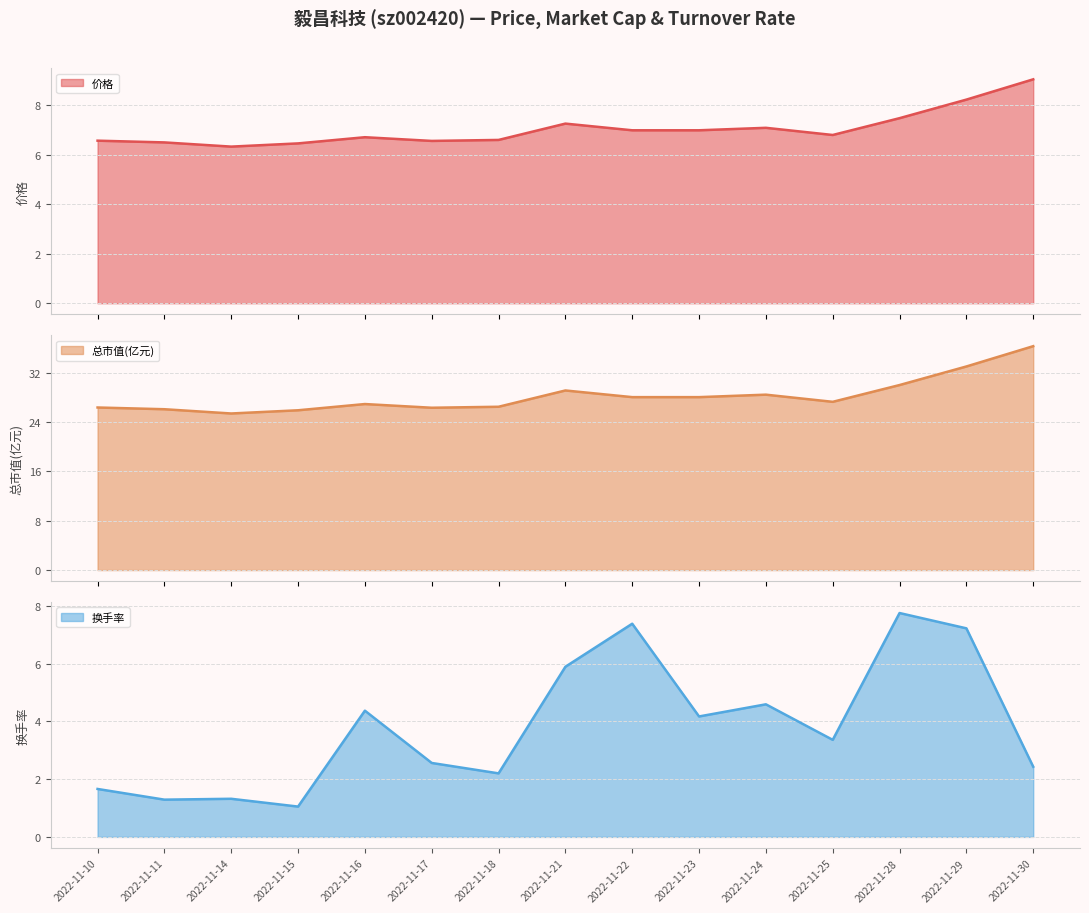

What is the value of the 总市值(亿元) point at the 4th from the left?

25.9